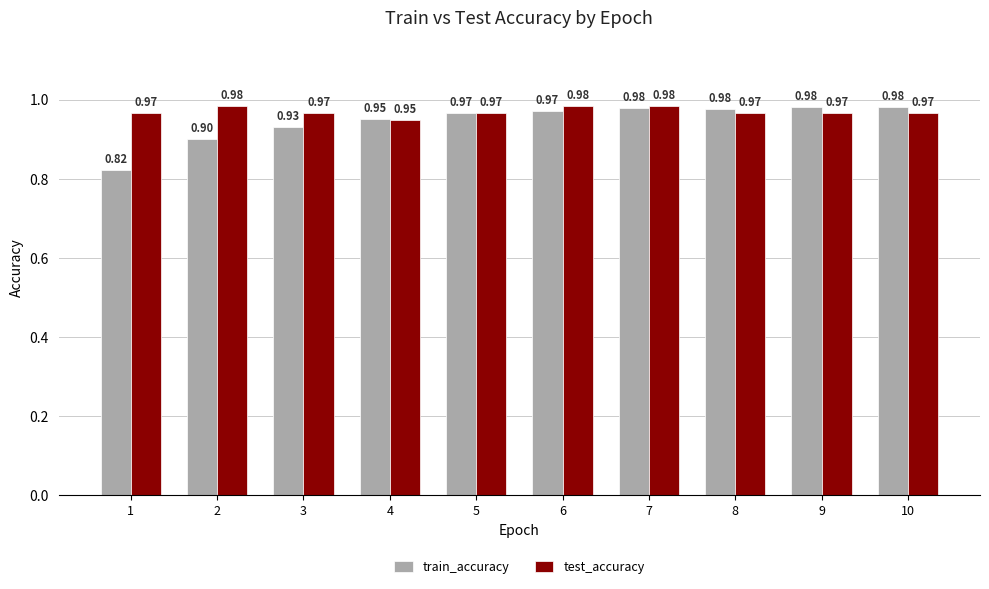

Which series has the largest total across all categories?

test_accuracy